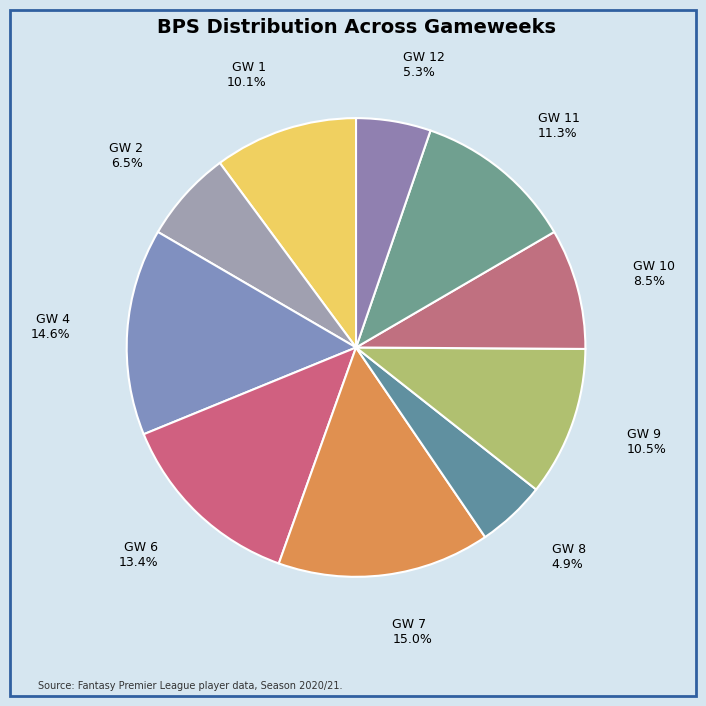

How many segments does this pie chart have?

10